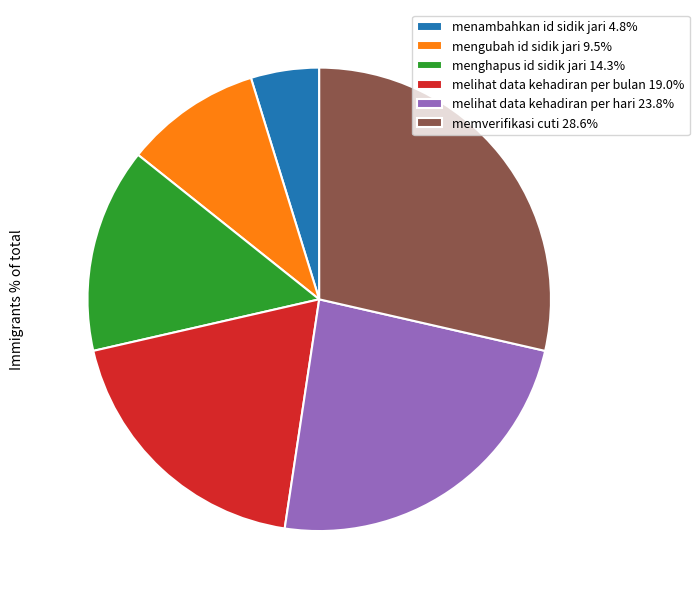

Is melihat data kehadiran per bulan the majority of the pie?

No